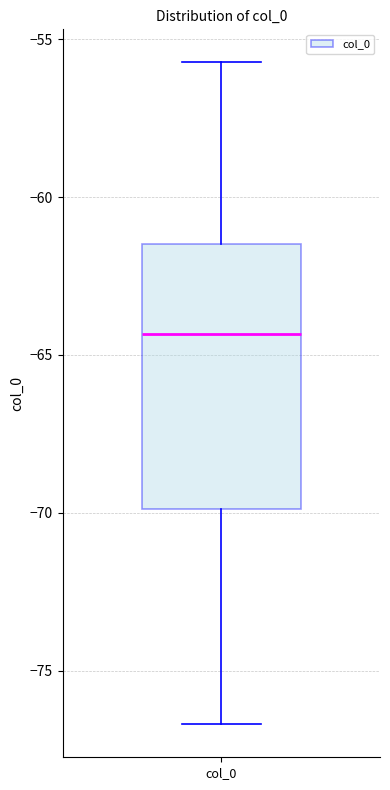

Read this box plot against the y-axis: the position of the median line, the range covered by the box, and the ends of both whiskers. The values are not printed on the chart, so give them approximately, as read against the axis.

median -64.5, box -70.0 to -61.5, whiskers -76.5 to -55.5